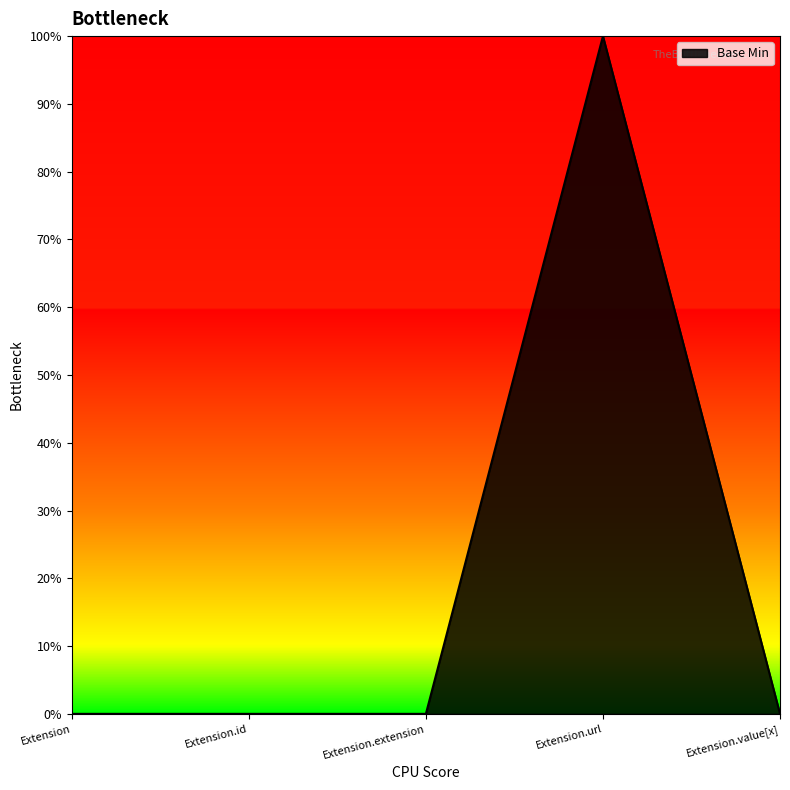

The value at Extension.extension is 0. True or false?

True